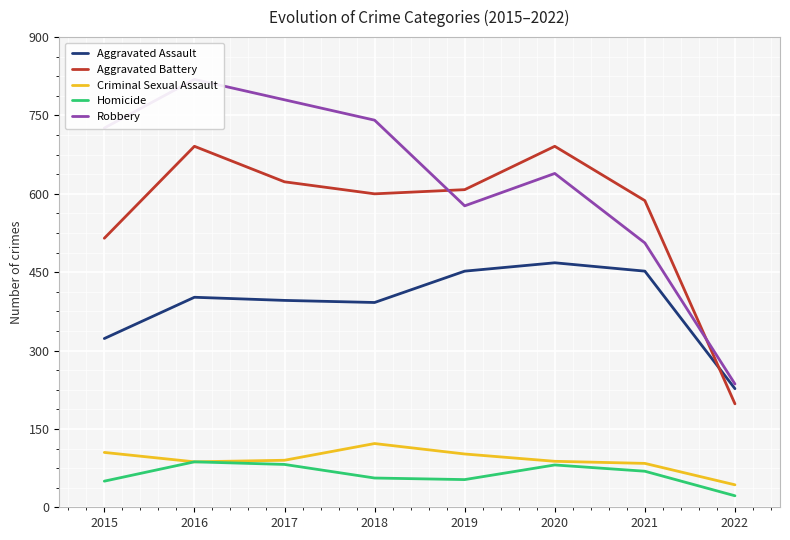

What are all the series names shown in the legend?

Aggravated Assault, Aggravated Battery, Criminal Sexual Assault, Homicide, Robbery